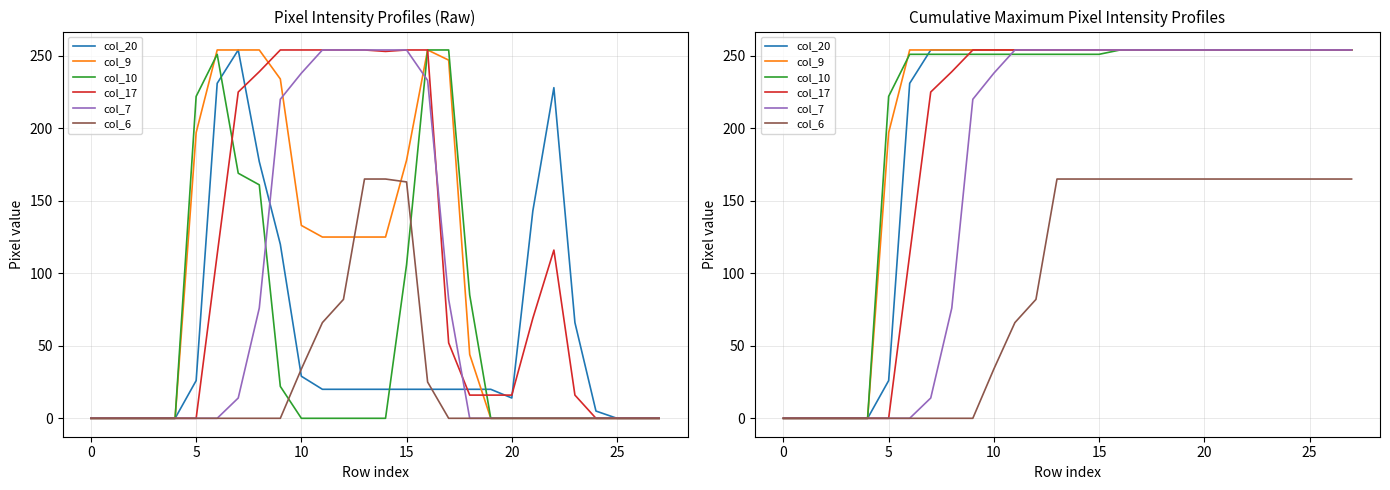

Is the value of col_17 at 23 greater than the value of col_6 at 15?

Yes